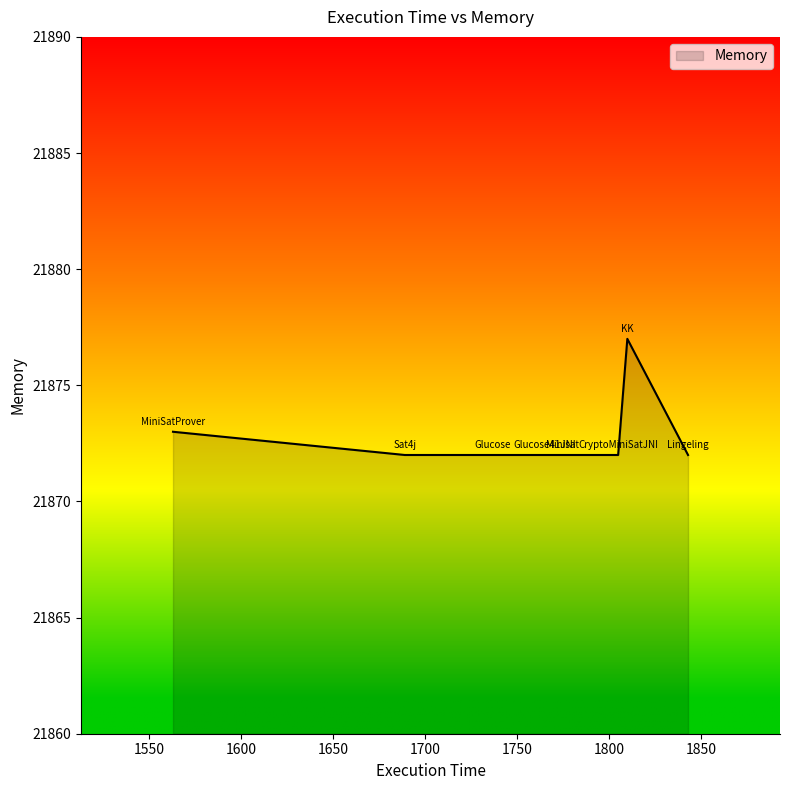

How many series are shown in this chart?

1